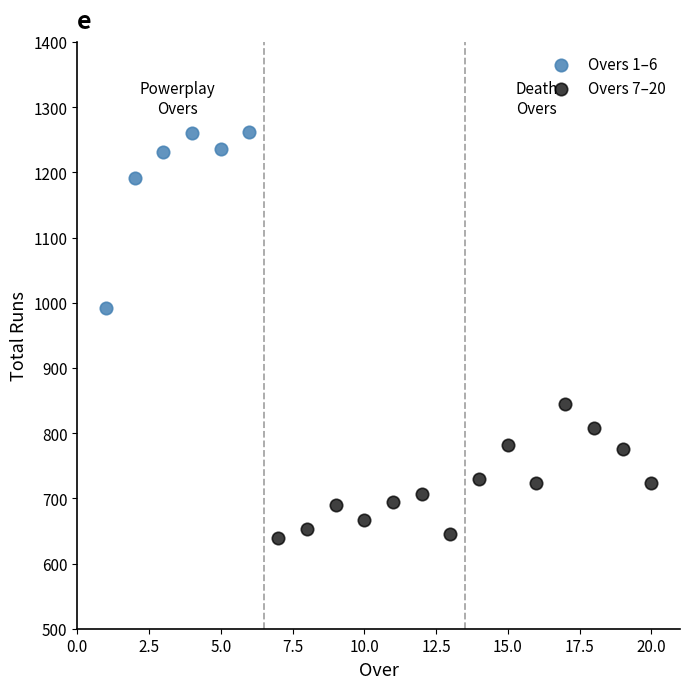

Which series has the widest spread of Y values?

Overs 1–6